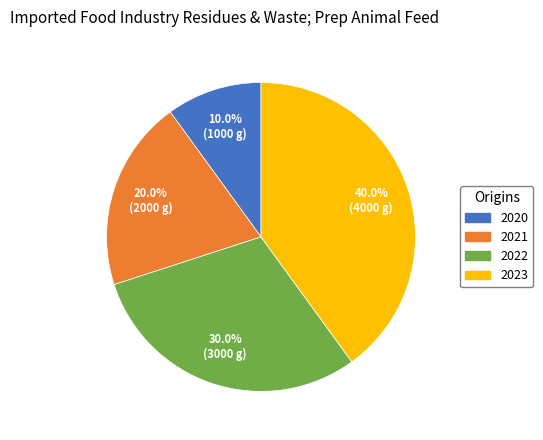

What portion of the pie excludes 2021?

80.0%